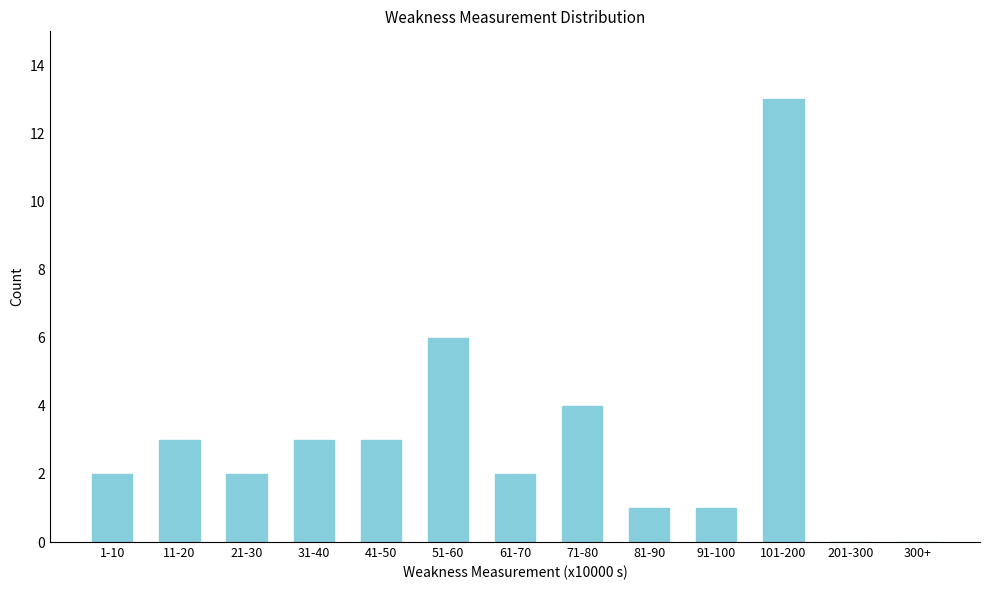

Reading left to right, what are all the values shown in this chart?

1-10=2	11-20=3	21-30=2	31-40=3	41-50=3	51-60=6	61-70=2	71-80=4	81-90=1	91-100=1	101-200=13	201-300=0	300+=0